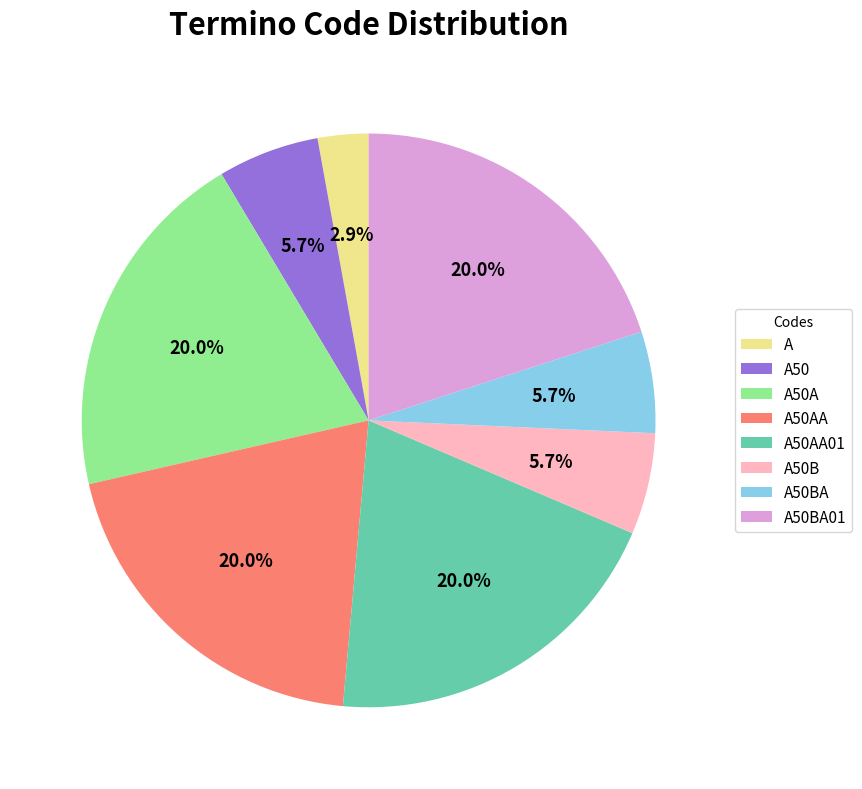

Is the sum of A50B and A50A greater than half?

No